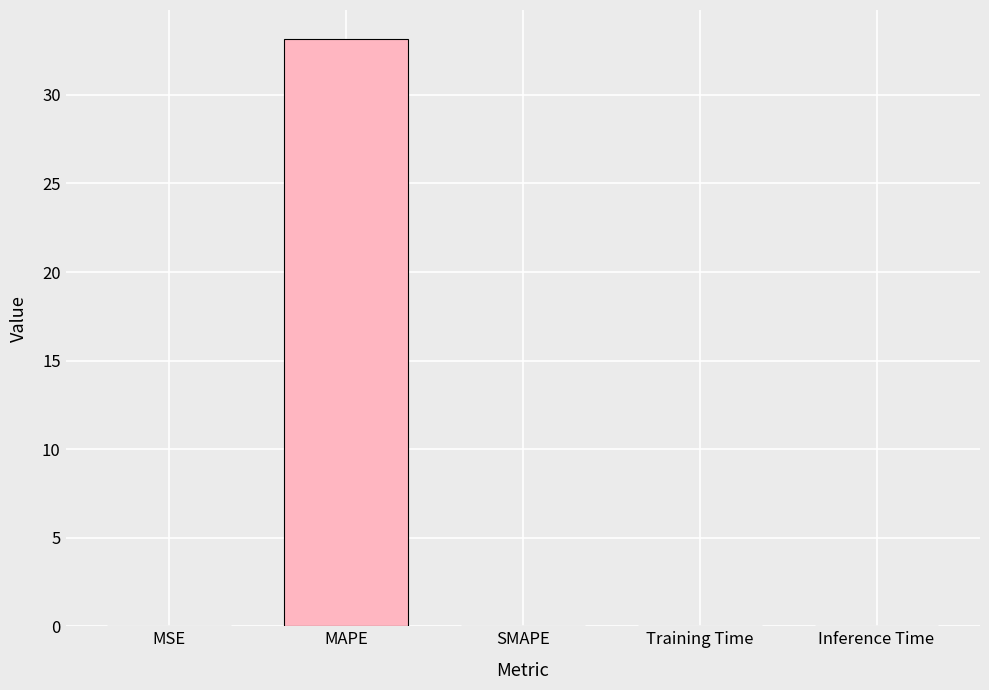

The chart shows a value of 0.0 at Inference Time. True or false?

True